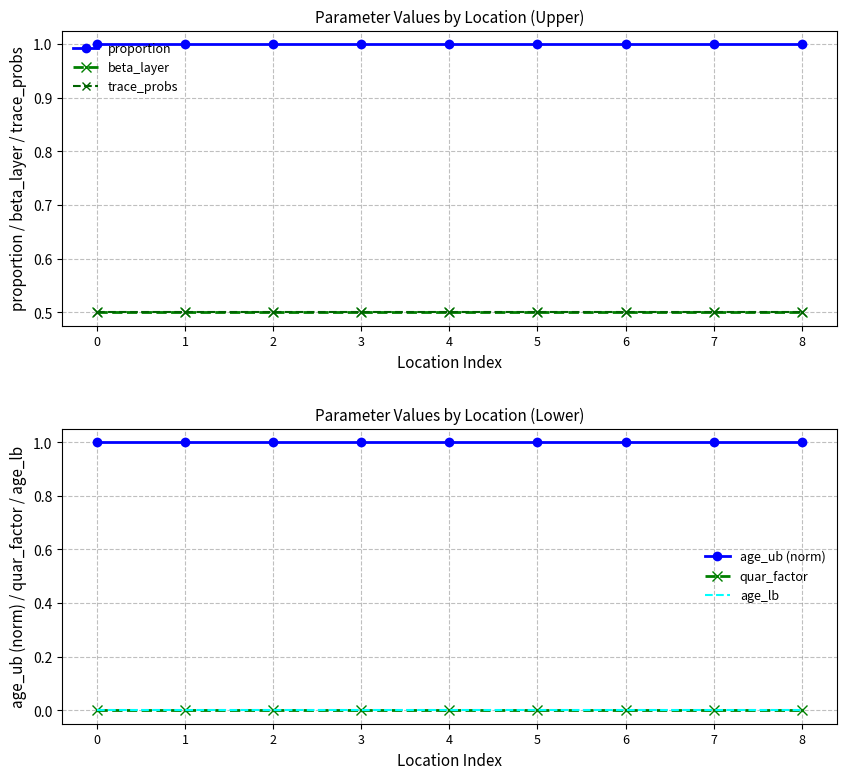

At 0, list the series in order from largest to smallest.

proportion, age_ub (norm), beta_layer, trace_probs, quar_factor, age_lb